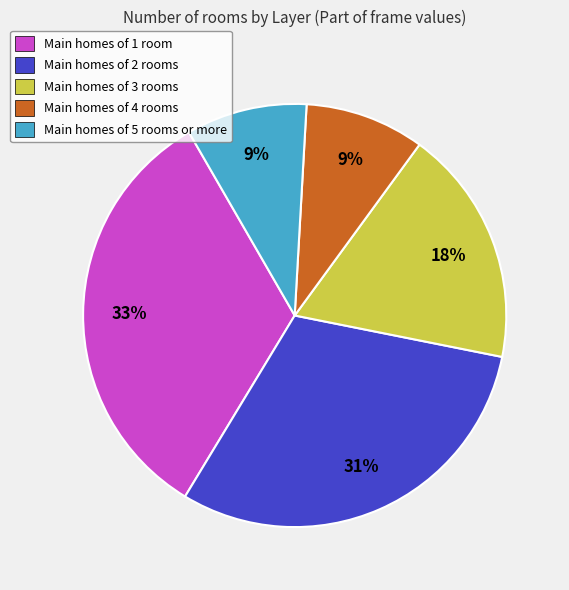

How many segments does this pie chart have?

5